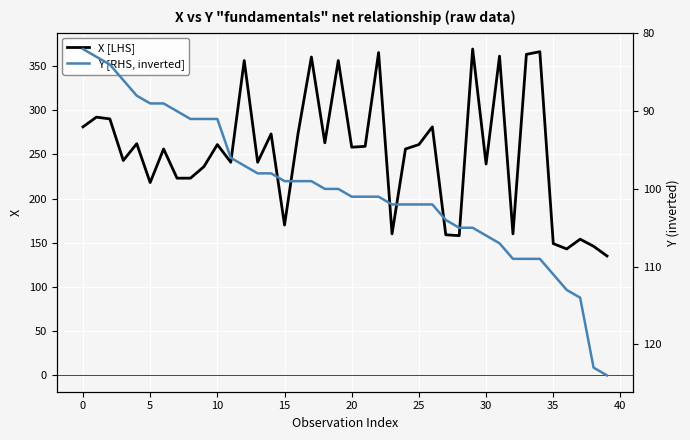

True or false: Y [RHS, inverted] has more than 1 points higher than both neighbors.

False